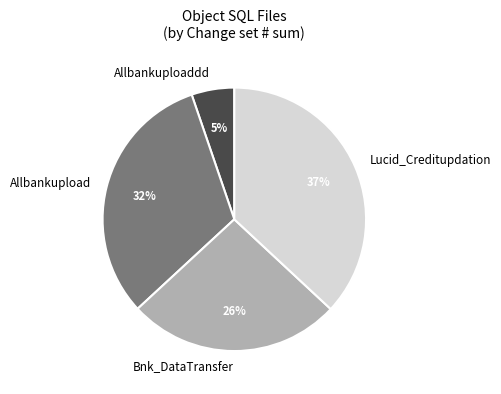

Count the number of slices in the pie.

4